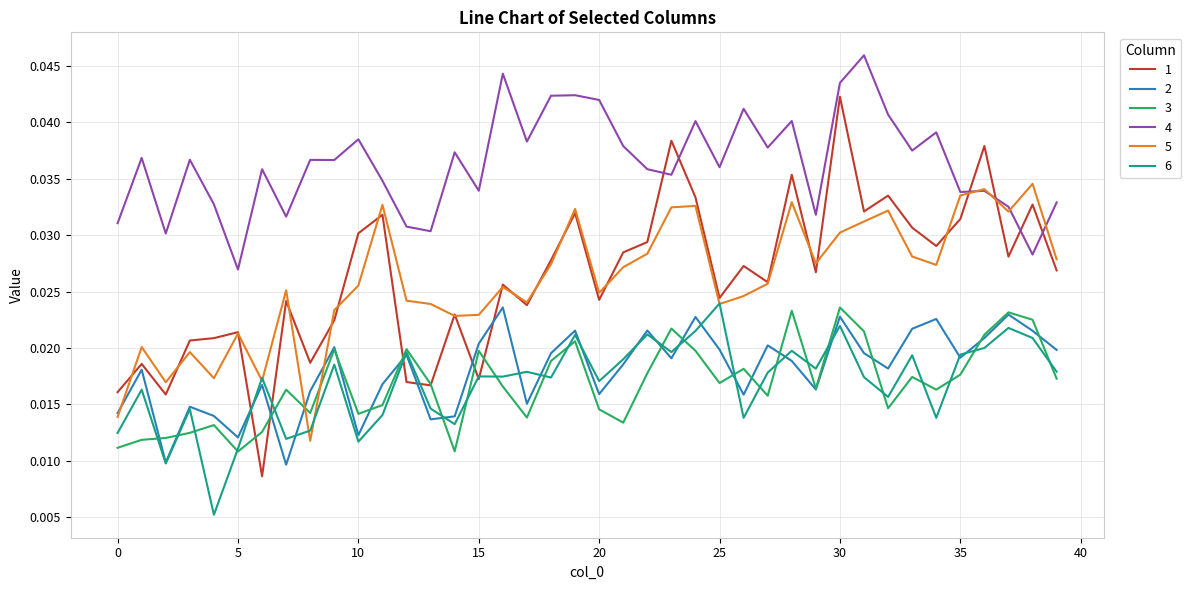

True or false: 4 and 2 cross at least once.

False